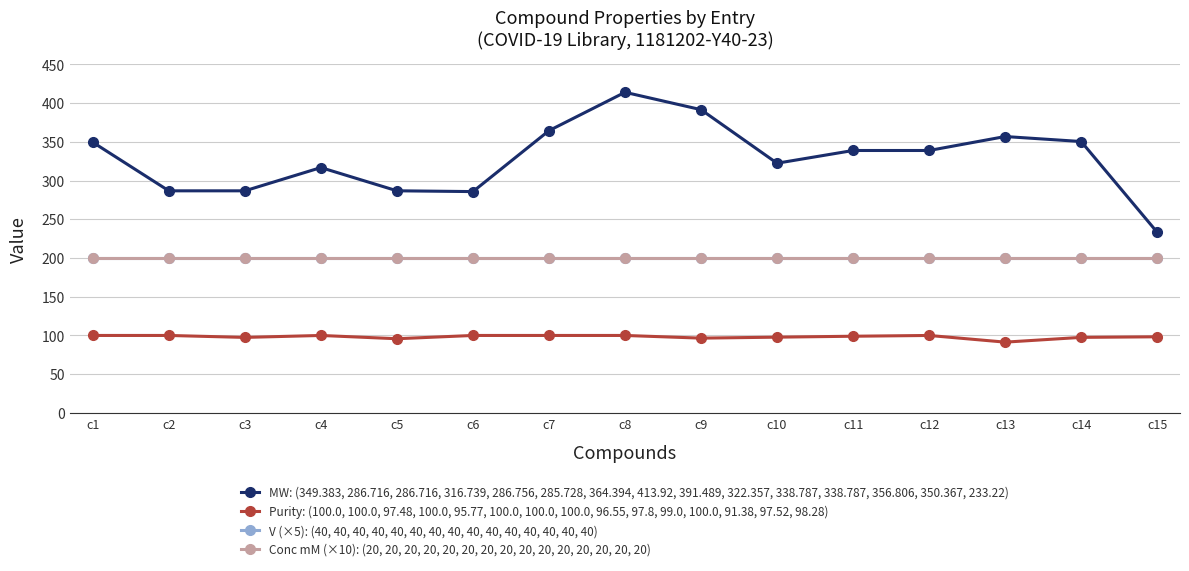

True or false: Conc mM (×10): (20, 20, 20, 20, 20, 20, 20, 20, 20, 20, 20, 20, 20, 20, 20) and Purity: (100.0, 100.0, 97.48, 100.0, 95.77, 100.0, 100.0, 100.0, 96.55, 97.8, 99.0, 100.0, 91.38, 97.52, 98.28) cross at least once.

False